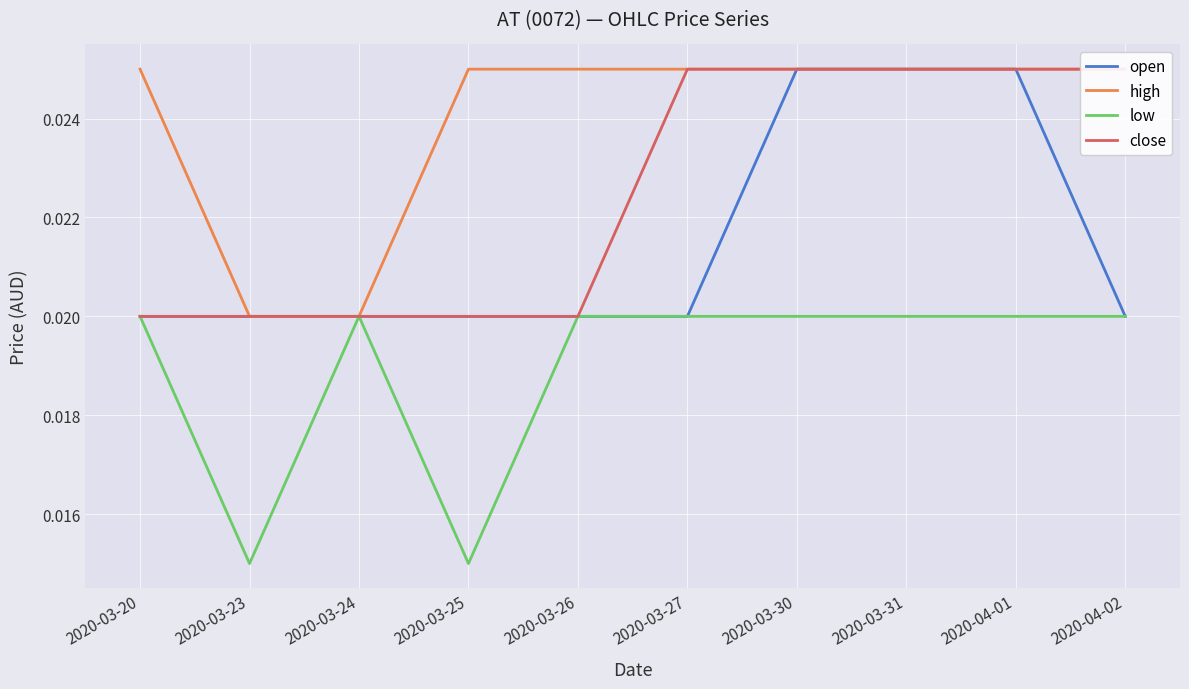

The value of close at 2020-03-20 is 0.0. True or false?

False